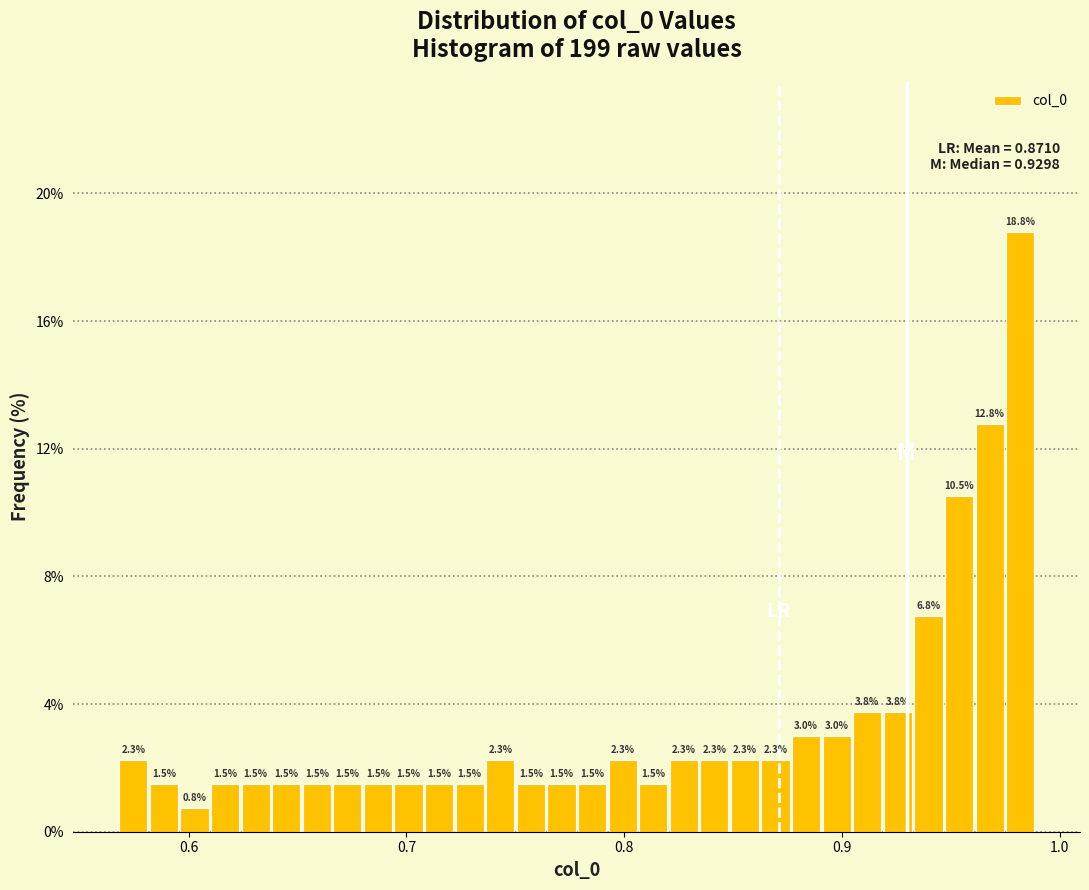

Read against the x-axis, roughly where is the centre of the tallest bar?

0.98